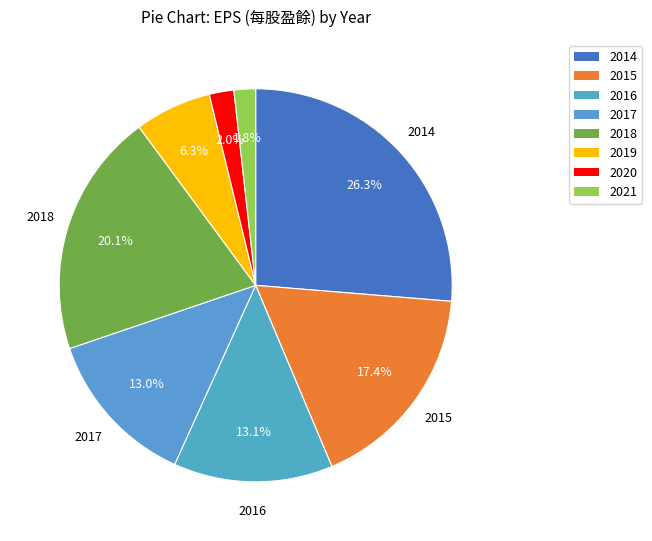

How many slices are in this pie chart?

8